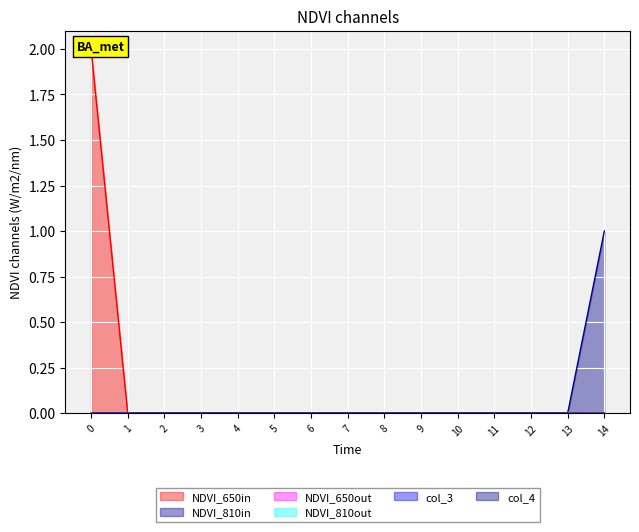

The col_14 series shows 0 at 7. True or false?

False